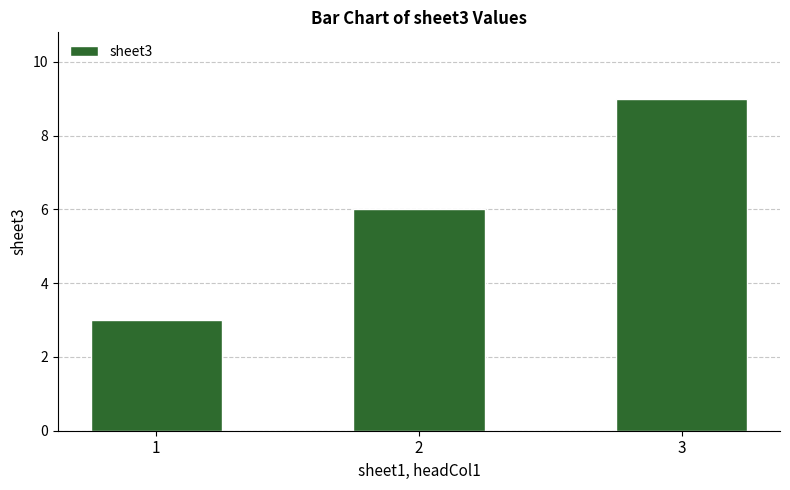

The chart shows a value of 3 at 1. True or false?

True